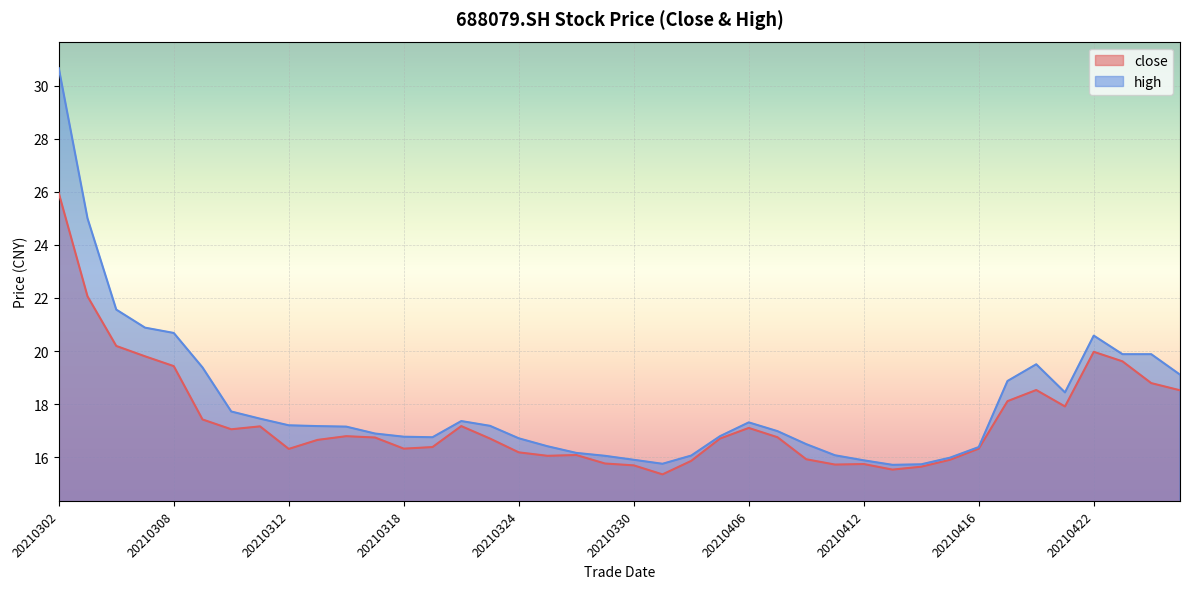

The value of close at 20210419 is 32.4. True or false?

False